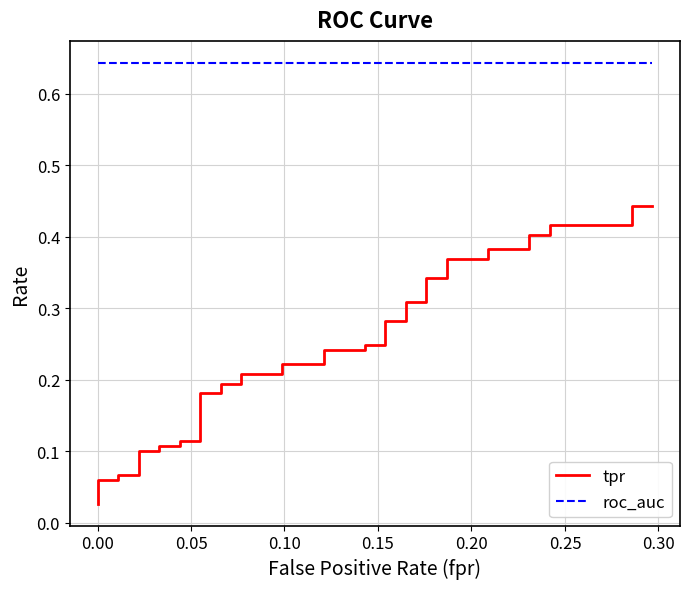

True or false: roc_auc and tpr cross at least once.

False